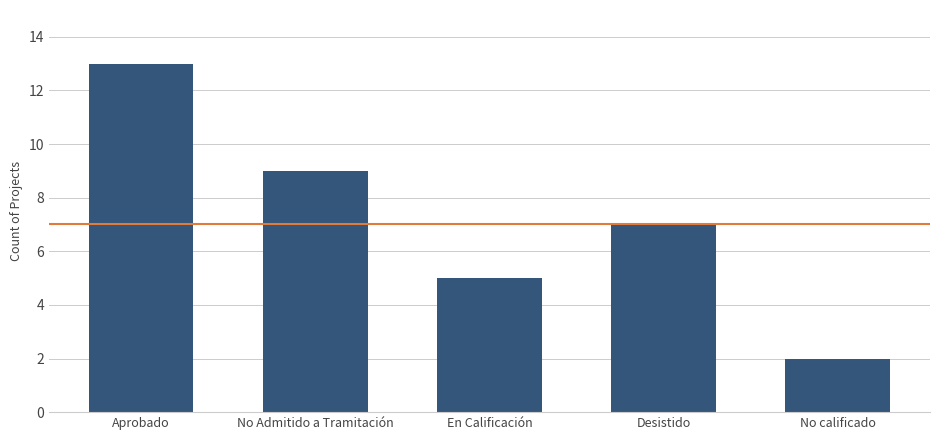

Reading left to right, transcribe all the data shown in this chart.

13	9	5	7	2